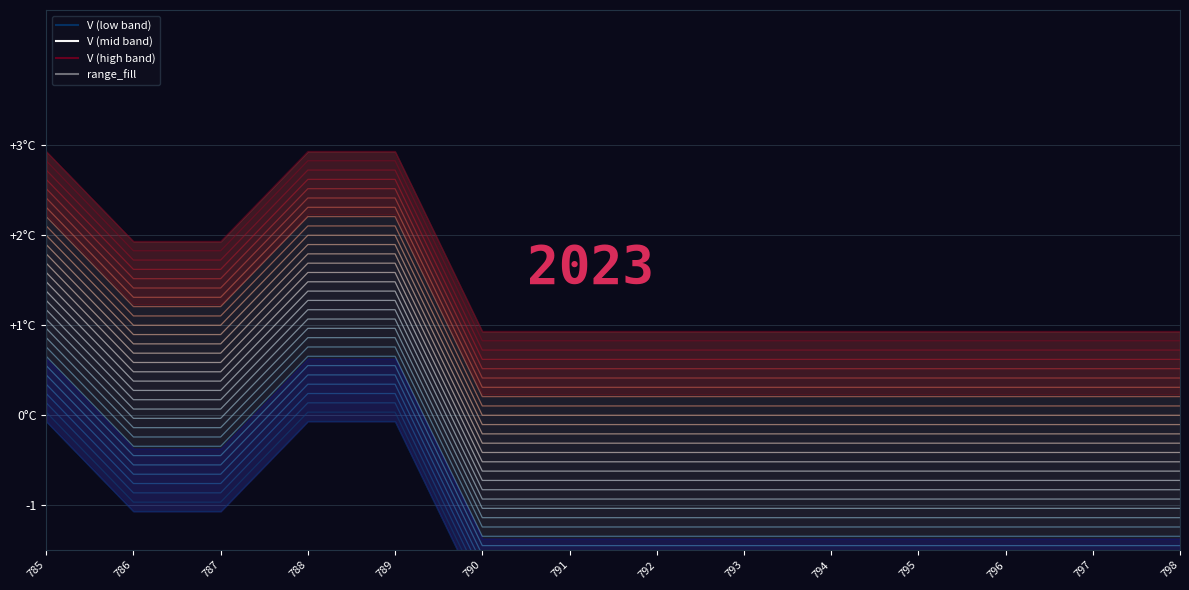

What is the minimum value for band_29?

0.9